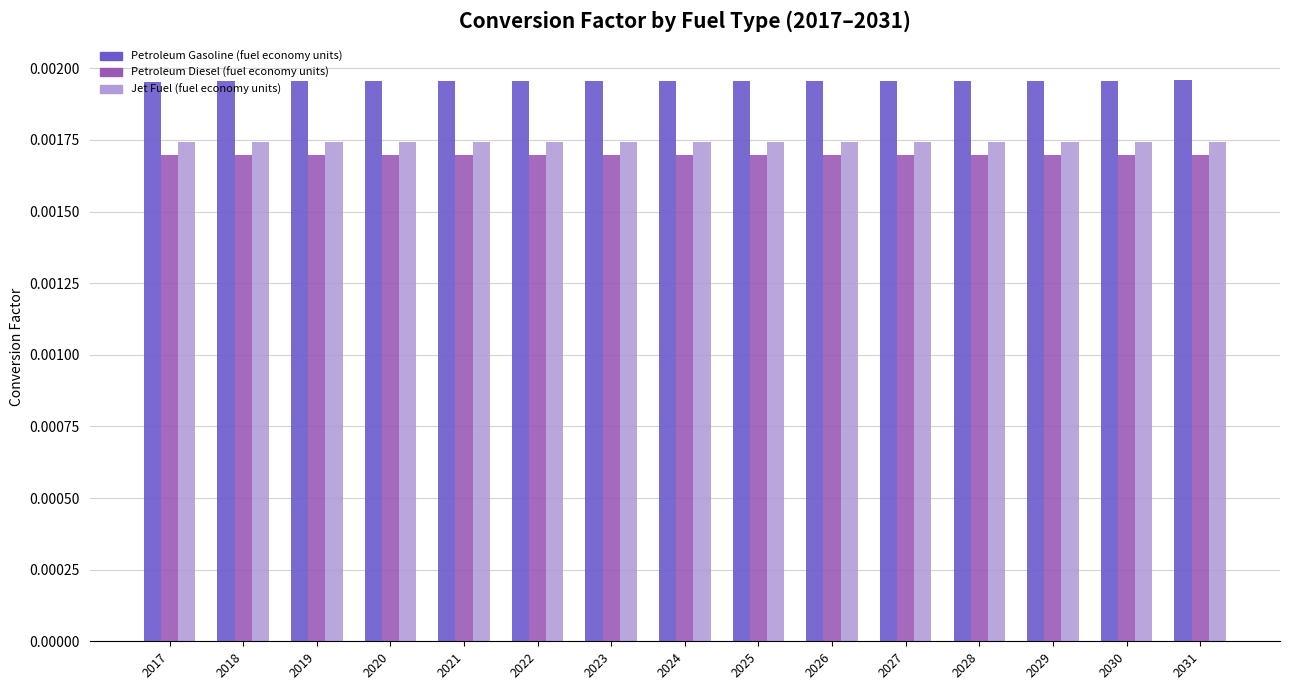

At how many categories does at least one series exceed 0?

15